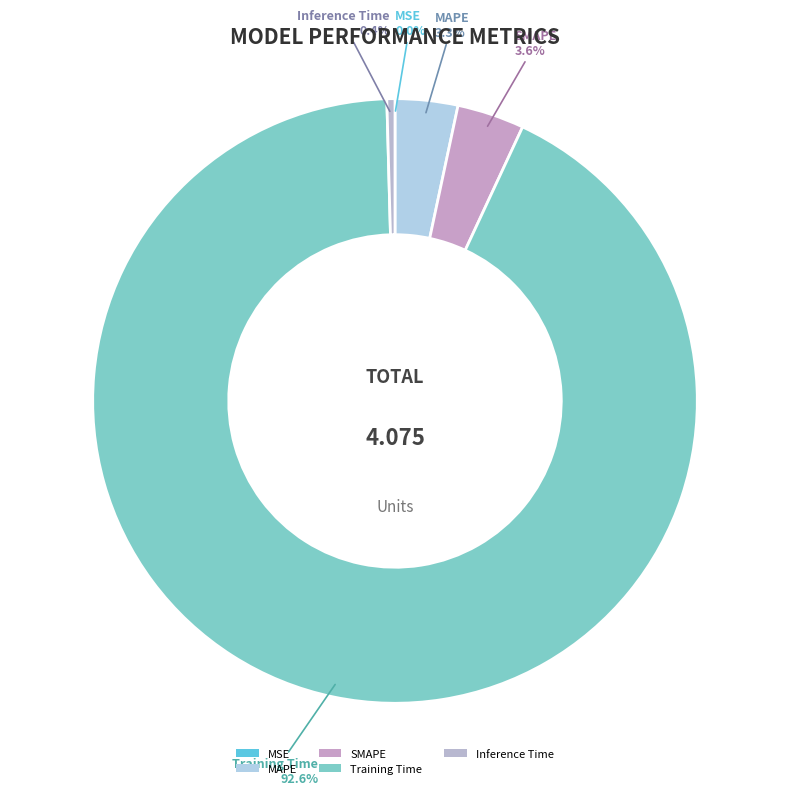

Combined, do Inference Time and SMAPE account for over 50%?

No